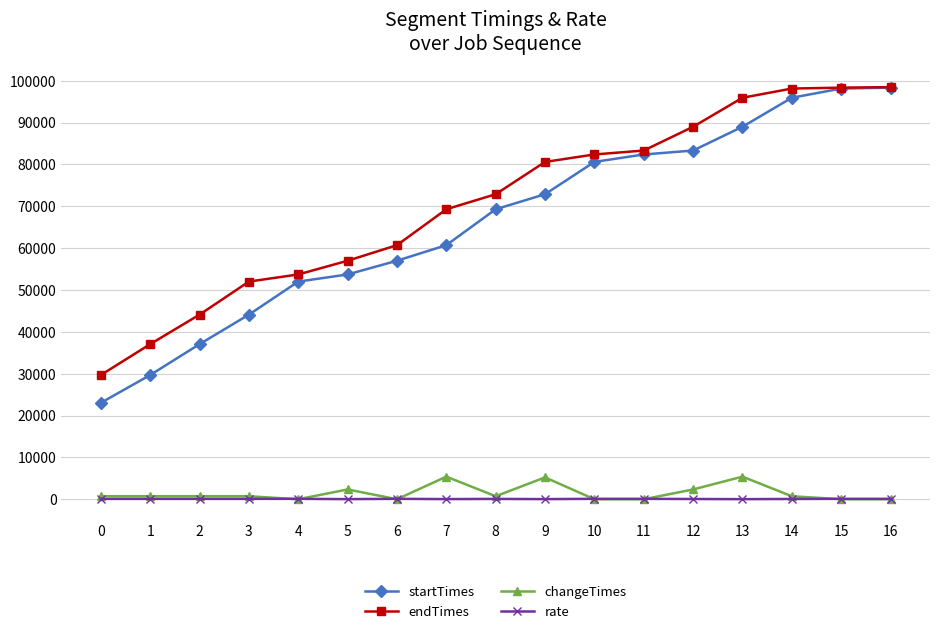

Rank the series at 7 from highest to lowest value.

endTimes, startTimes, changeTimes, rate